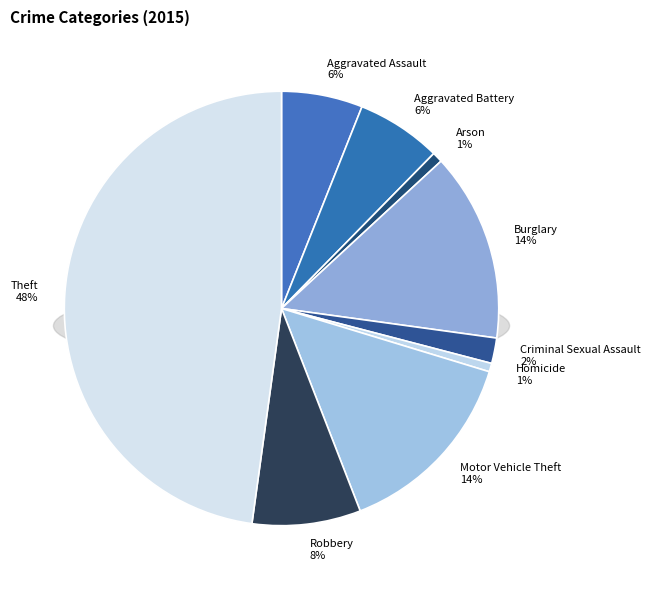

Rank the categories by value from lowest to highest.

Homicide, Arson, Criminal Sexual Assault, Aggravated Assault, Aggravated Battery, Robbery, Burglary, Motor Vehicle Theft, Theft